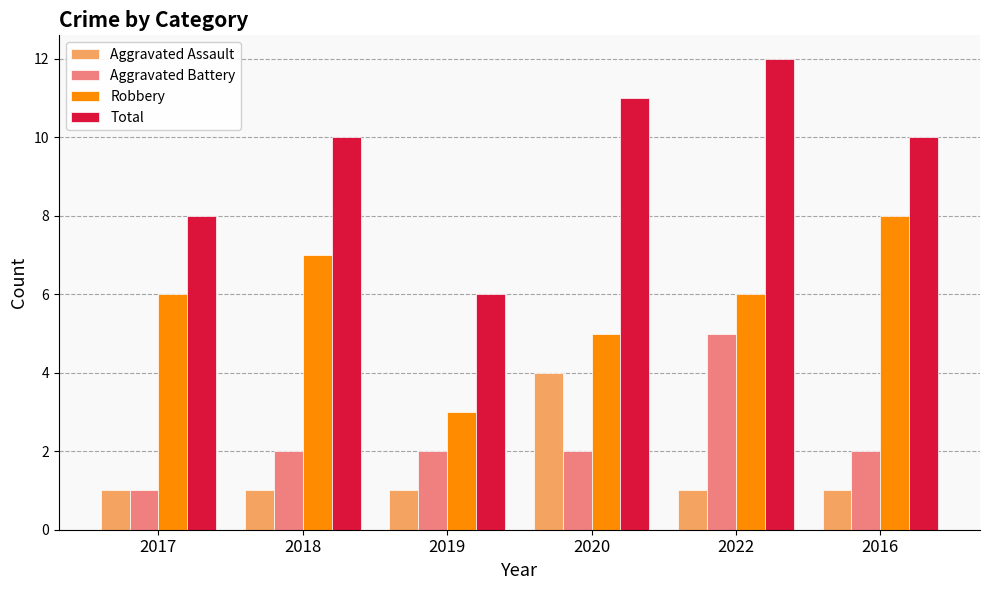

Which series has the largest total across all categories?

Total